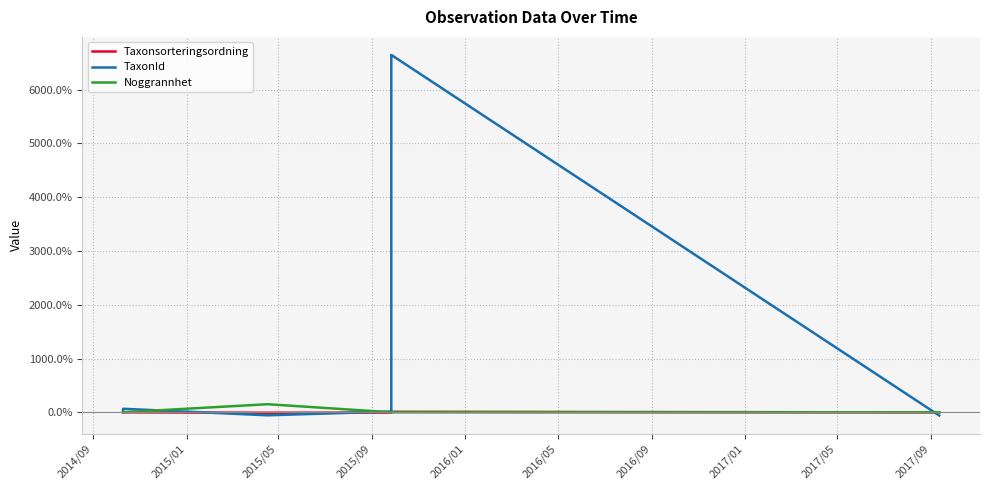

Which series has the widest spread of values?

TaxonId